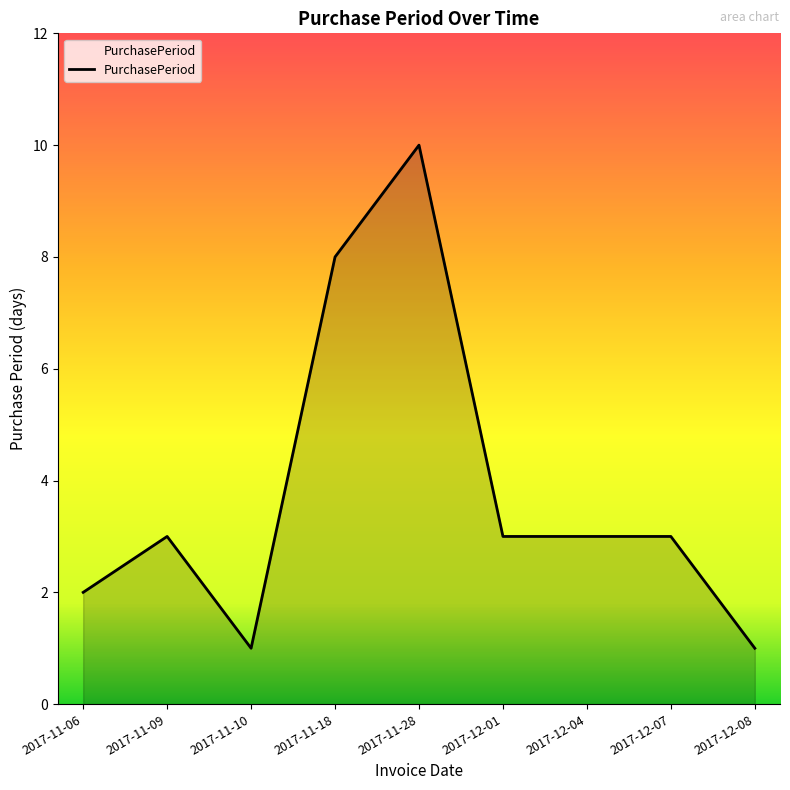

True or false: the data shows 2 at 2017-11-09.

False